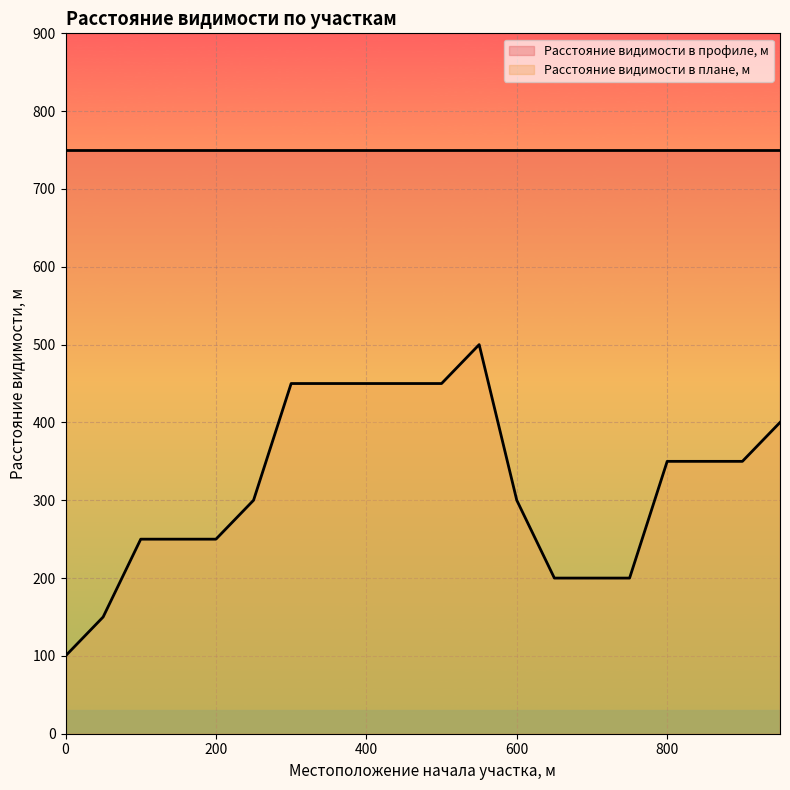

What is the sum of all values?

6400